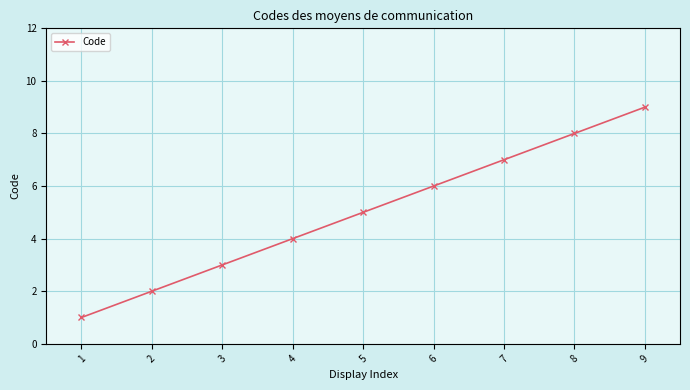

Which category has the lowest value across all series?

1